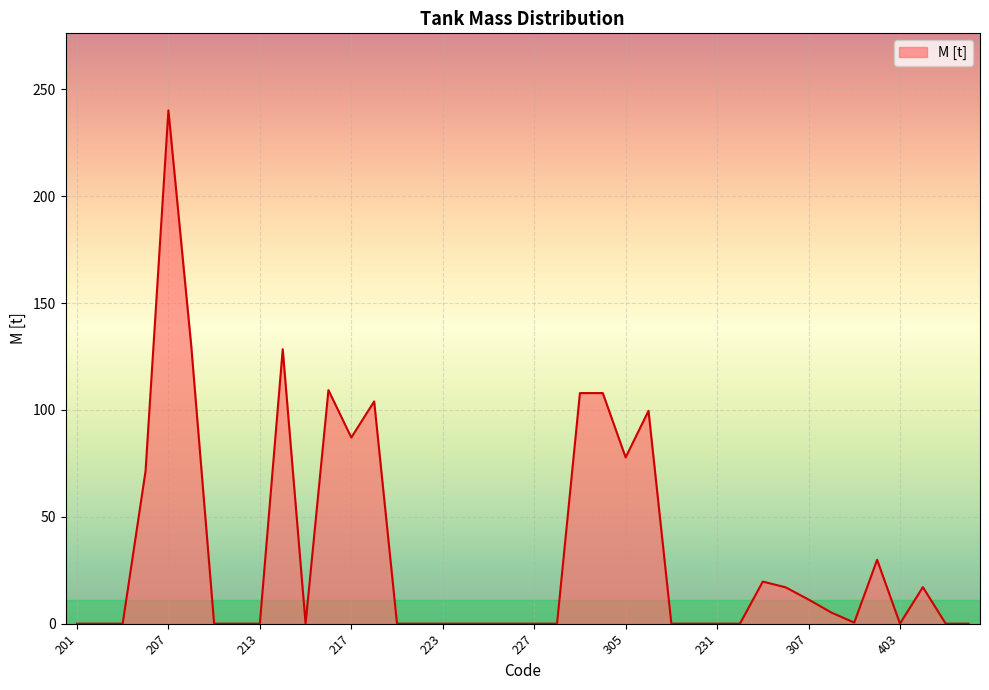

What is the greatest value displayed?

240.2